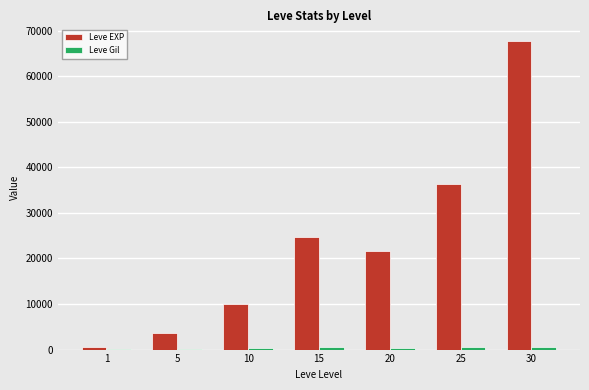

What is the maximum value for Leve EXP?

67730